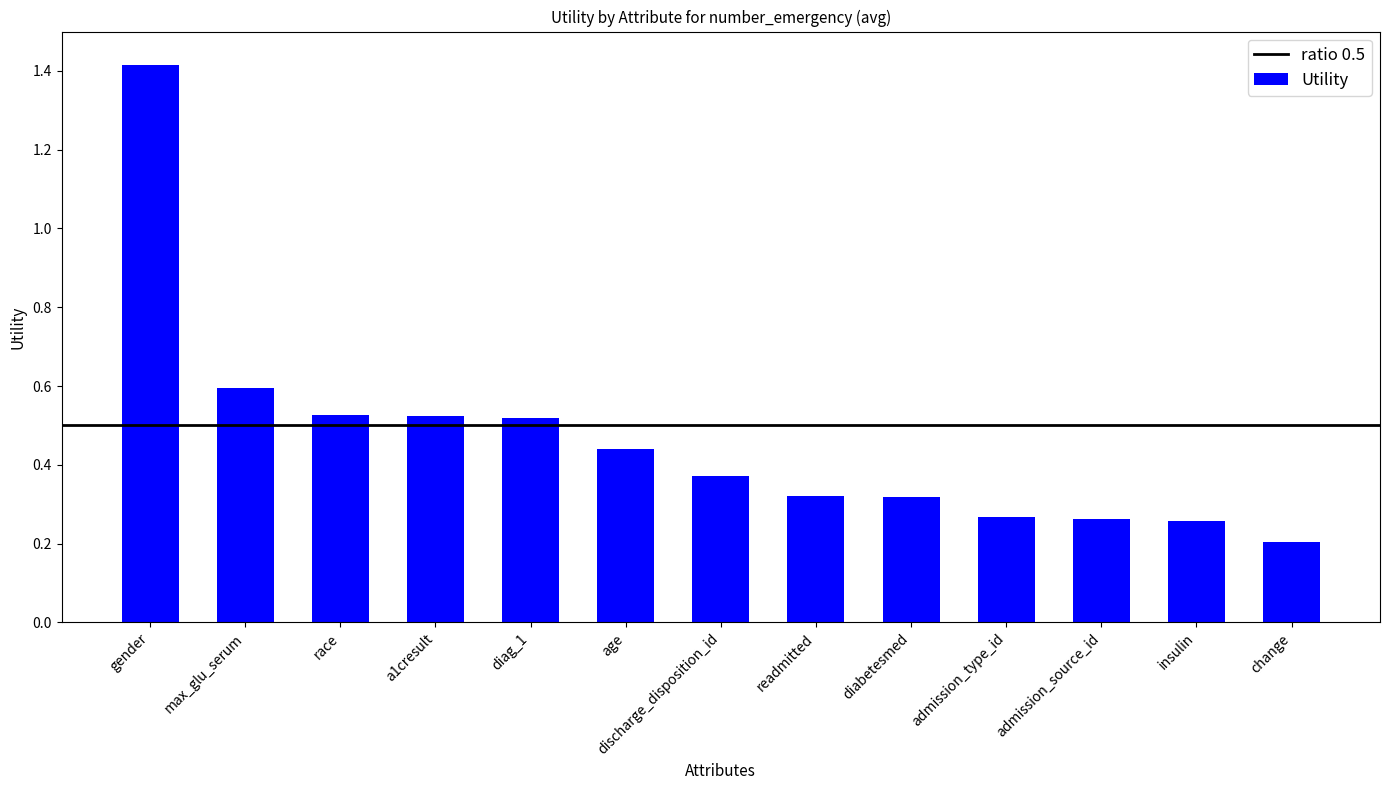

Which category has the highest value across all series?

gender